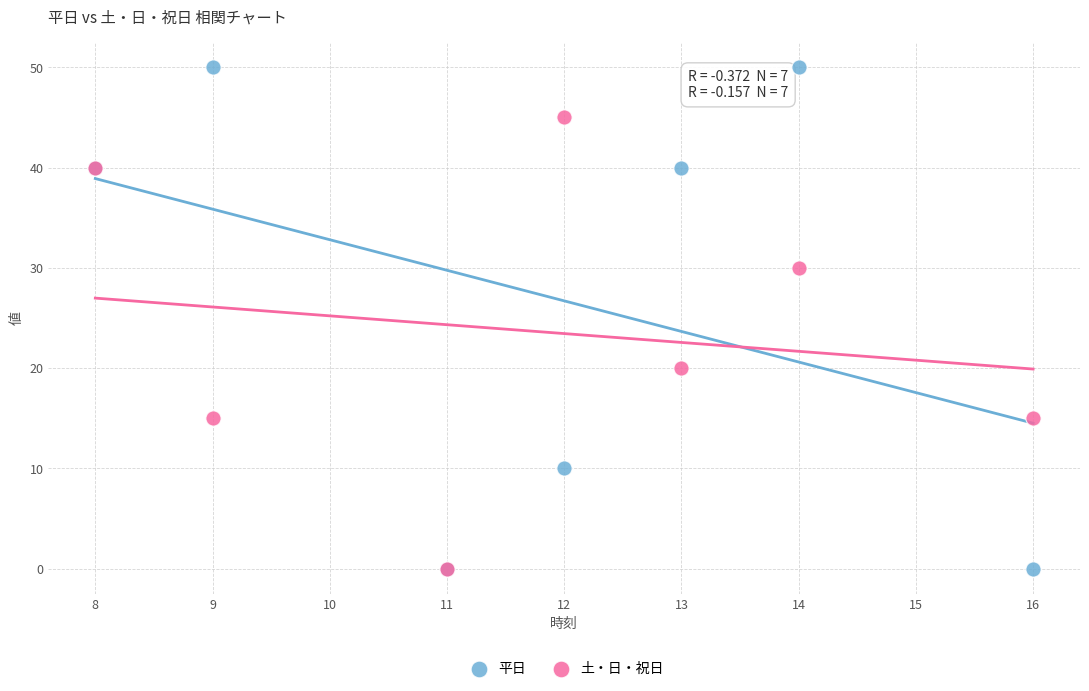

In the 土・日・祝日 series, what Y value is closest to 22?

20